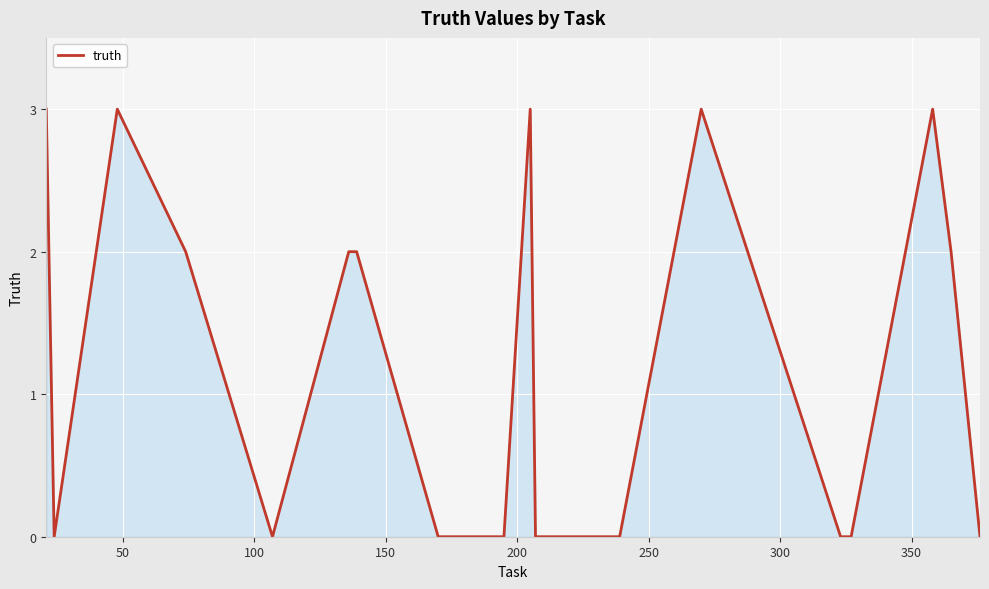

What is the difference between the maximum and minimum values?

3